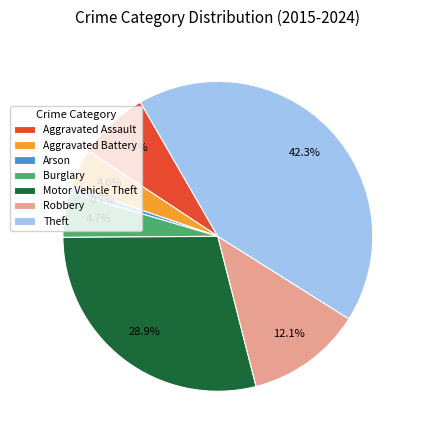

Does any single category account for the majority?

No